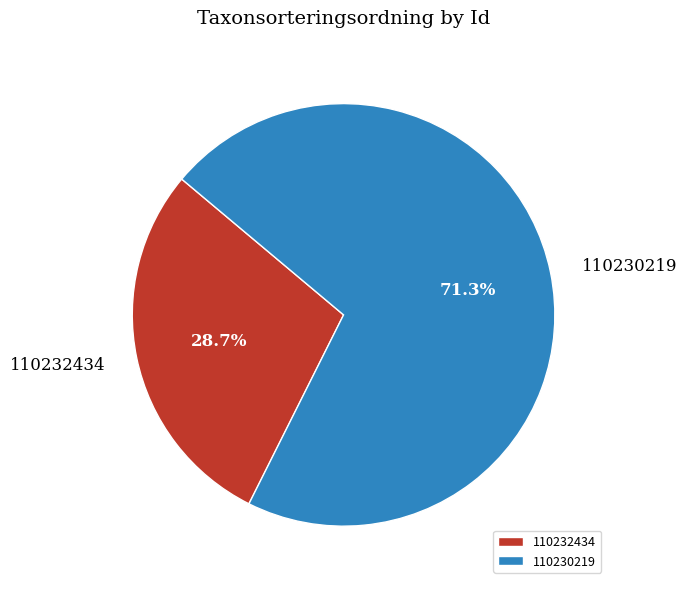

How many slices are in this pie chart?

2